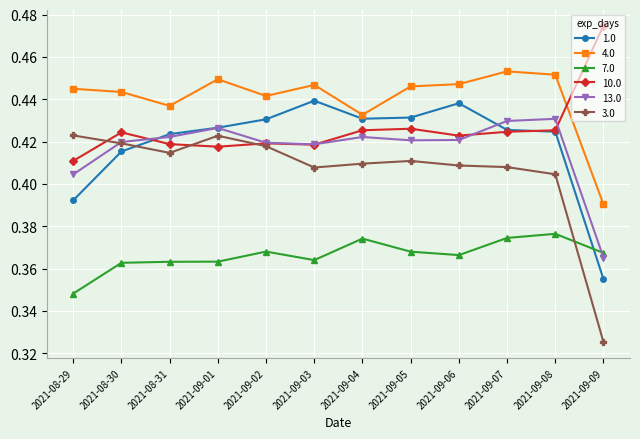

What is the label of the 2nd point from the left?

2021-08-30